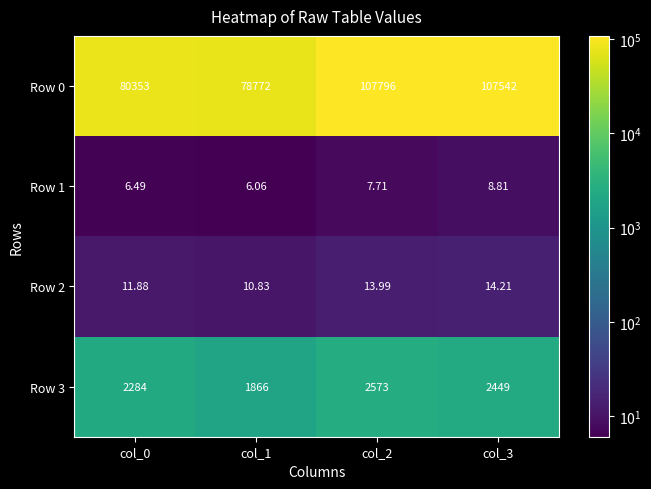

Rank the series by their maximum value, from highest to lowest.

Row 0, Row 3, Row 2, Row 1